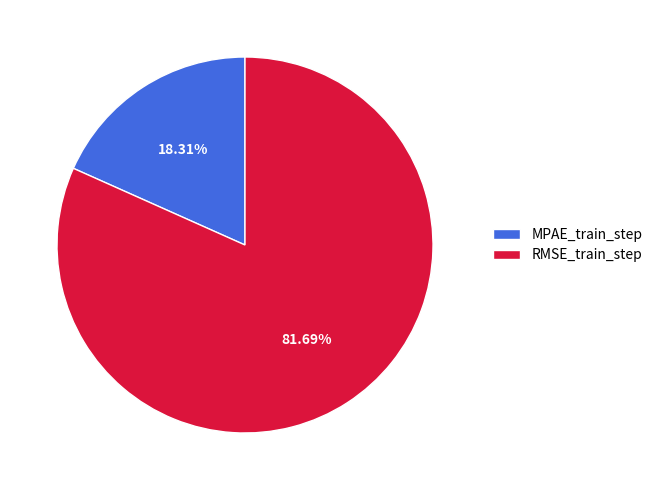

Count the number of slices in the pie.

2